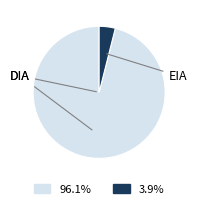

How many slices are in this pie chart?

2